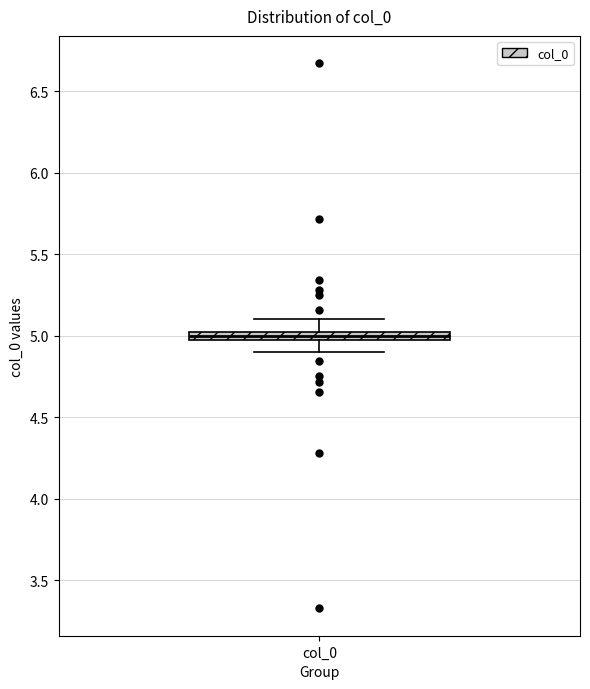

Where is the lower edge of the box for col_0 on the y-axis? The values are not printed on the chart, so give them approximately, as read against the axis.

4.95